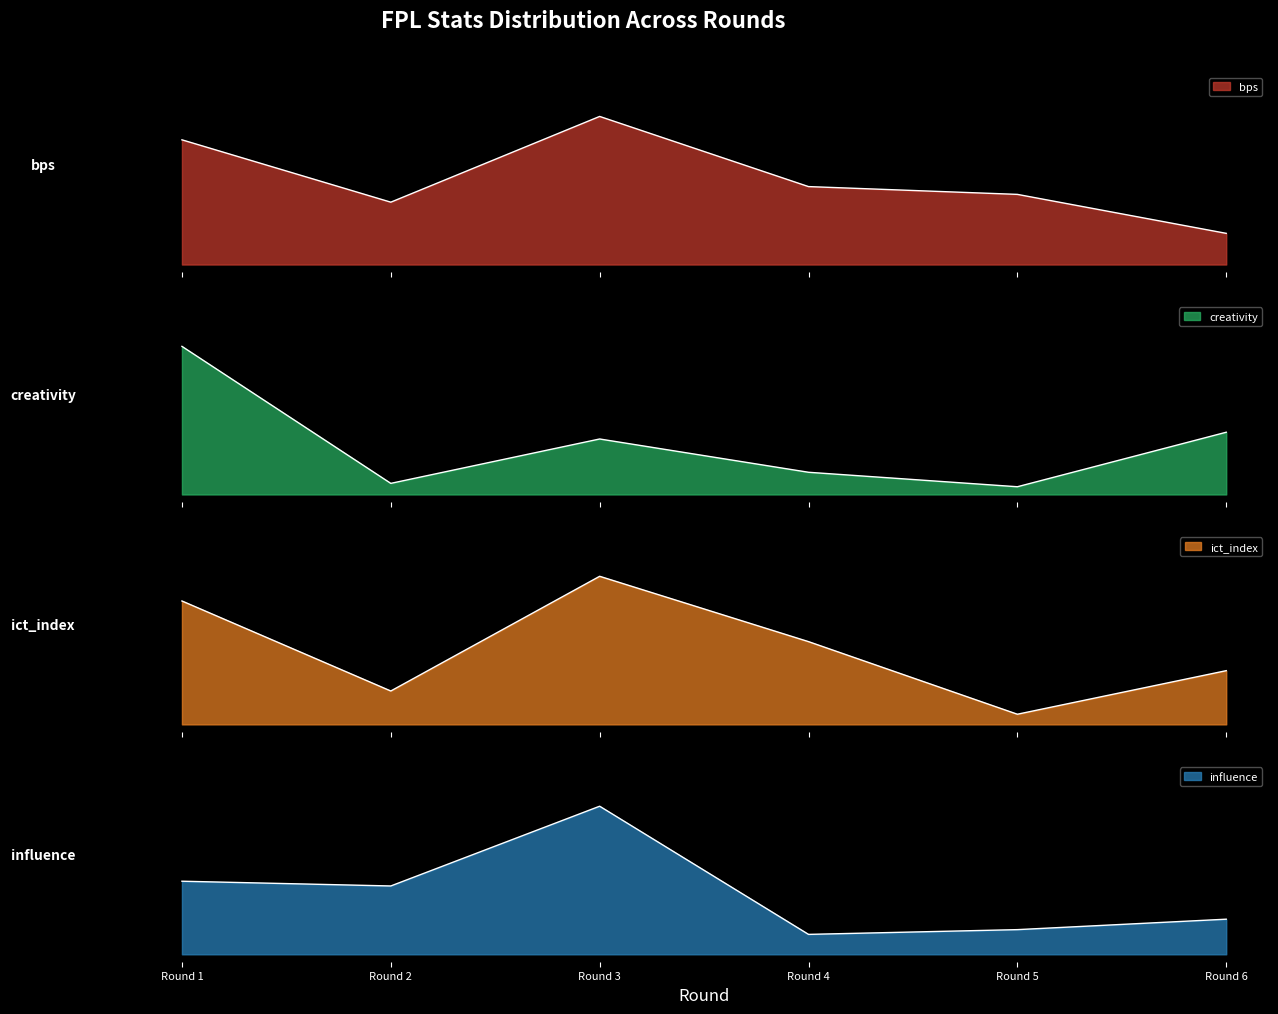

At which category does the chart reach its peak across all series?

Round 3